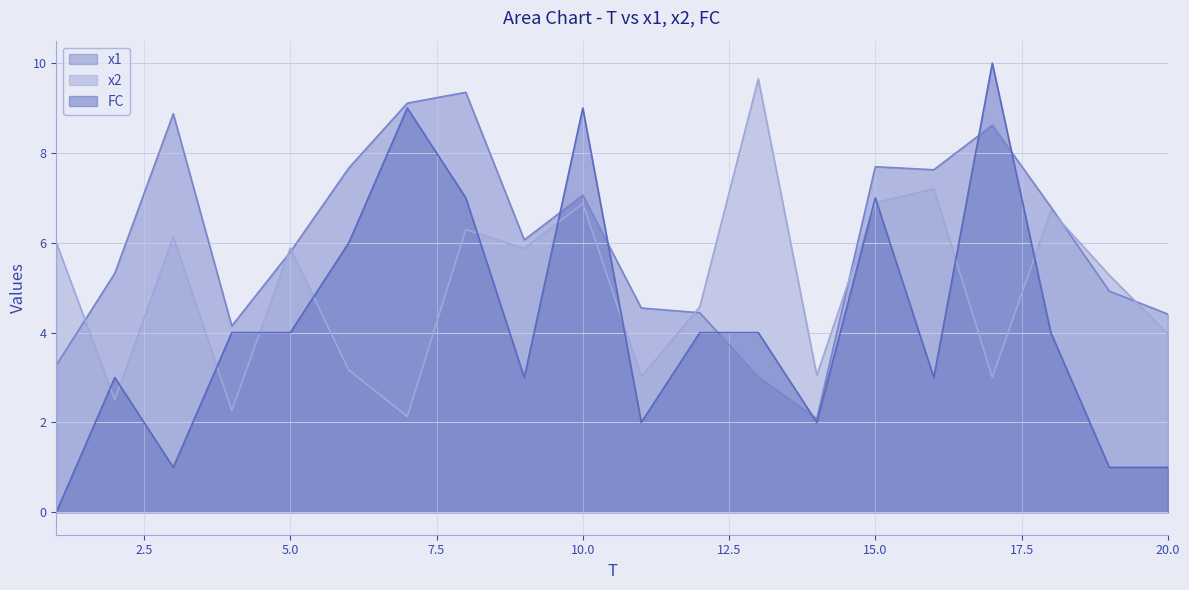

What is the value of the x2 point at the 1st from the left?

6.0